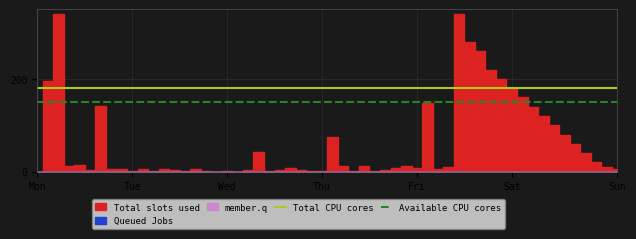

What is the minimum value for Available CPU cores?

150